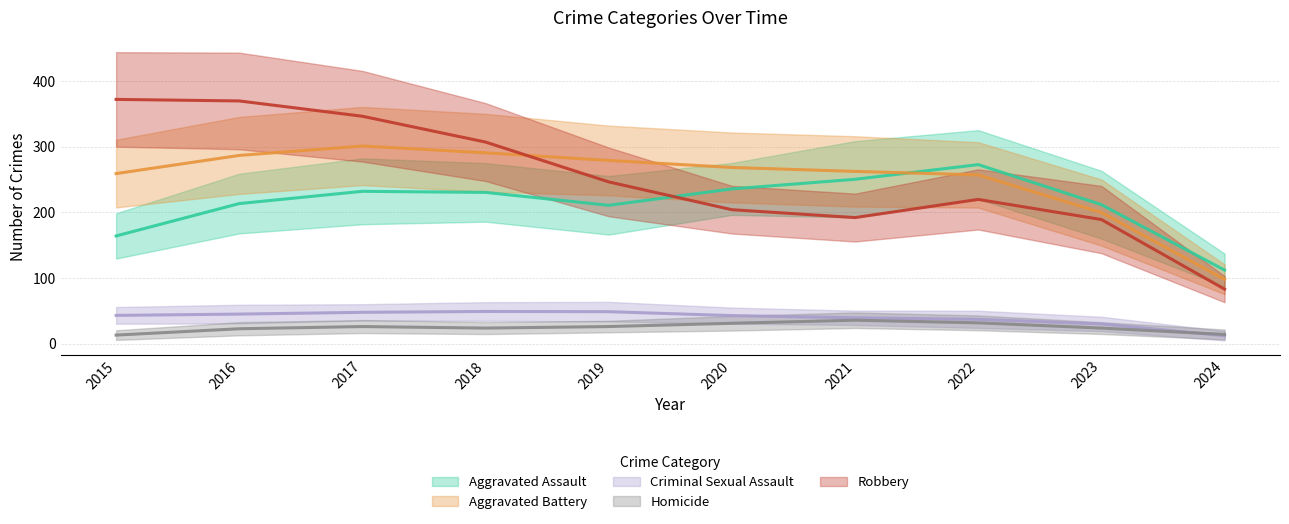

What is the value of the Aggravated Assault point at the 1st from the left?

164